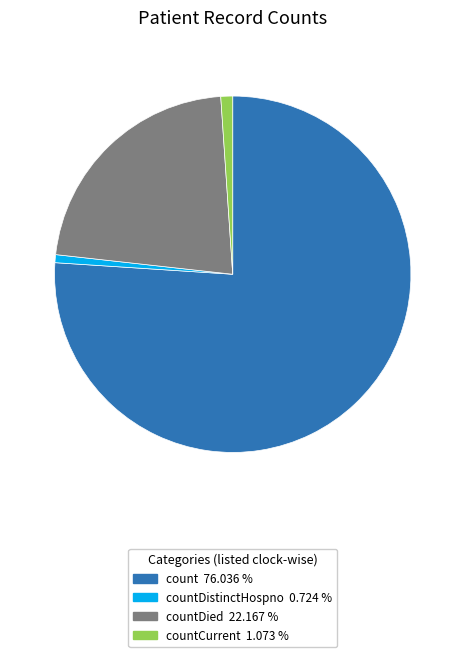

Is there any slice that represents more than half of the pie?

Yes